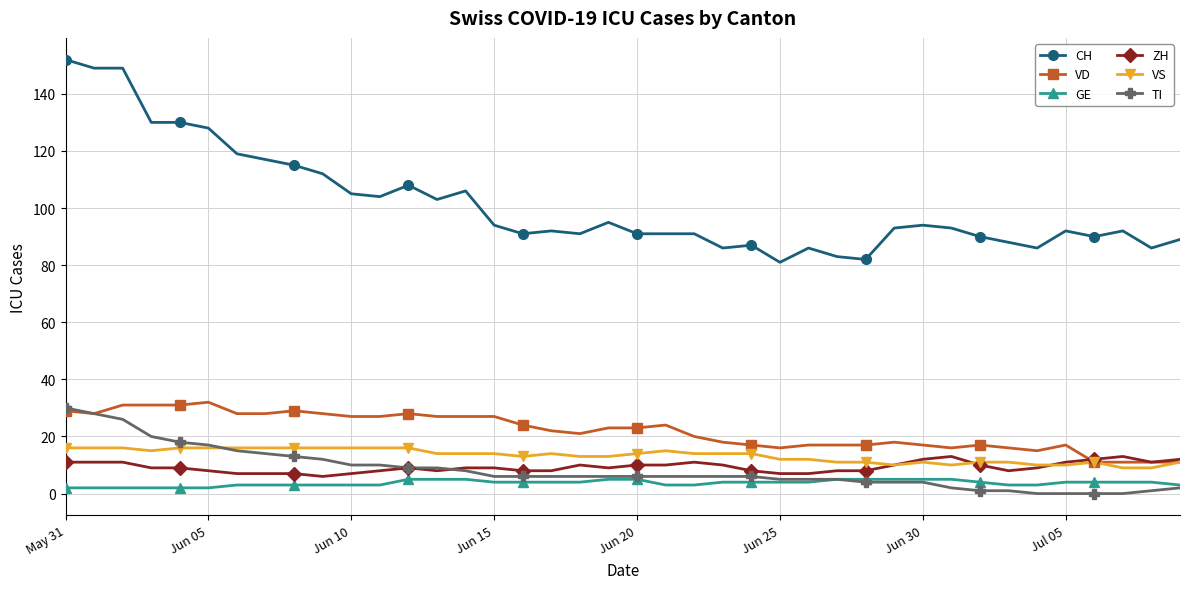

Which series has the largest total across all categories?

CH